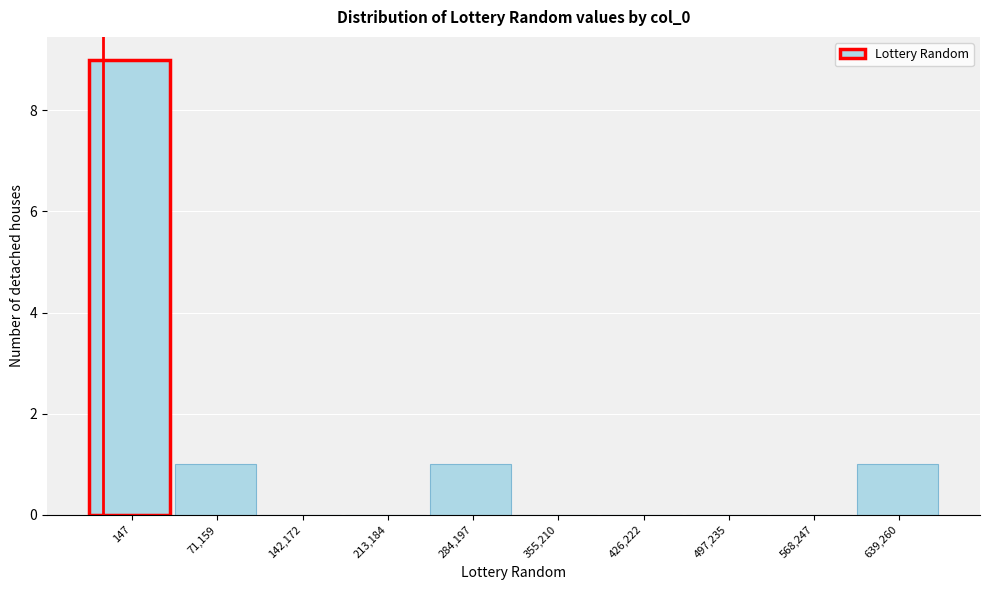

Reading right to left, extract all data points from this chart.

639,260=1	568,247=0	497,235=0	426,222=0	355,210=0	284,197=1	213,184=0	142,172=0	71,159=1	147=9